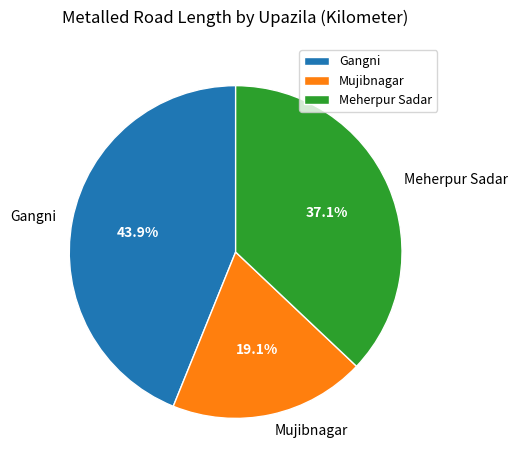

Is there a majority slice in this chart?

No